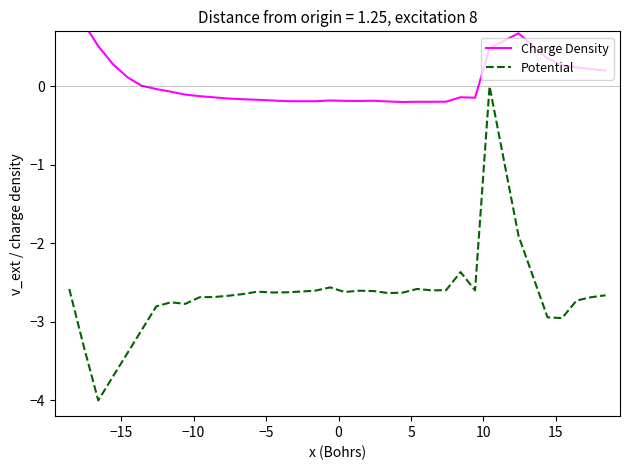

What are all the series names shown in the legend?

Charge Density, Potential